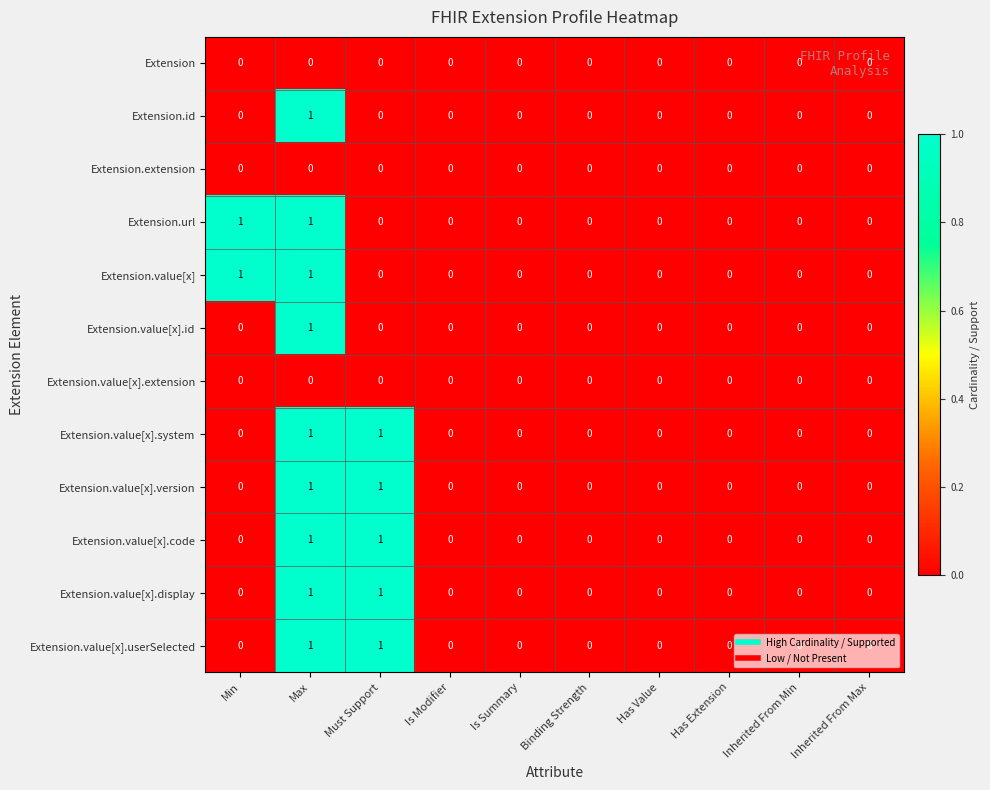

Is the value of Extension.value[x].code at Is Modifier greater than the value of Extension.value[x].version at Must Support?

No